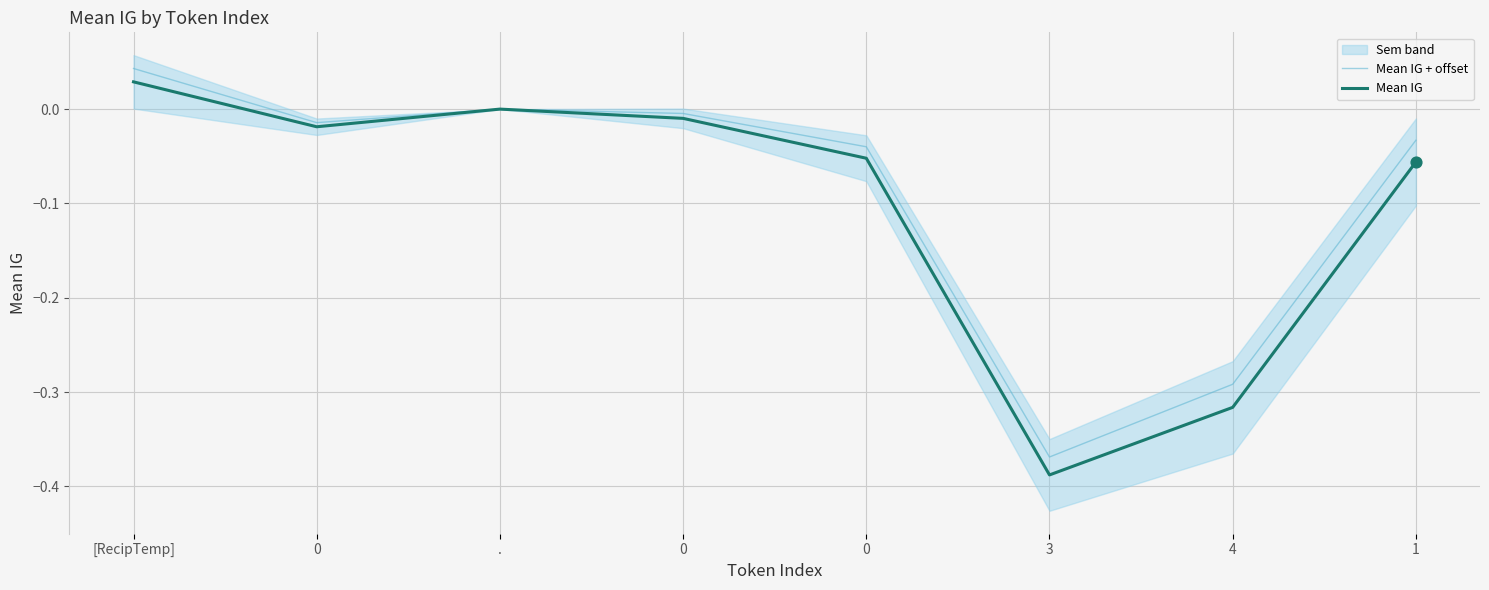

Which series has the largest total across all categories?

Mean IG + offset